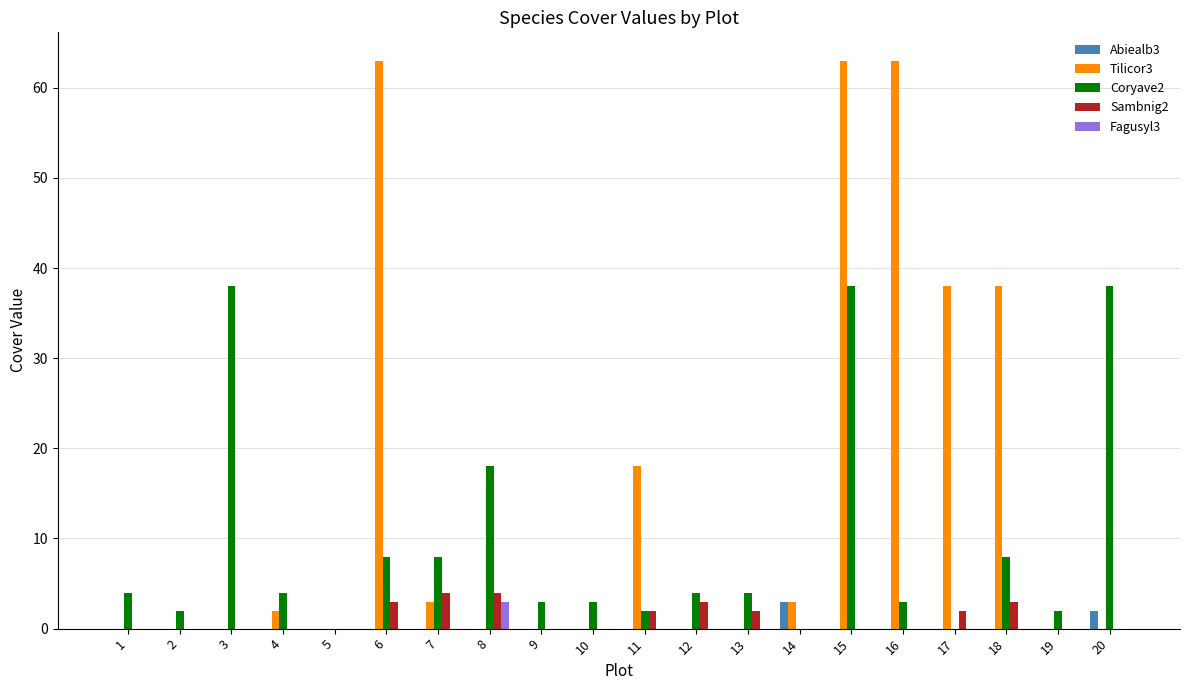

Between 10 and 20, which series saw the biggest shift?

Coryave2